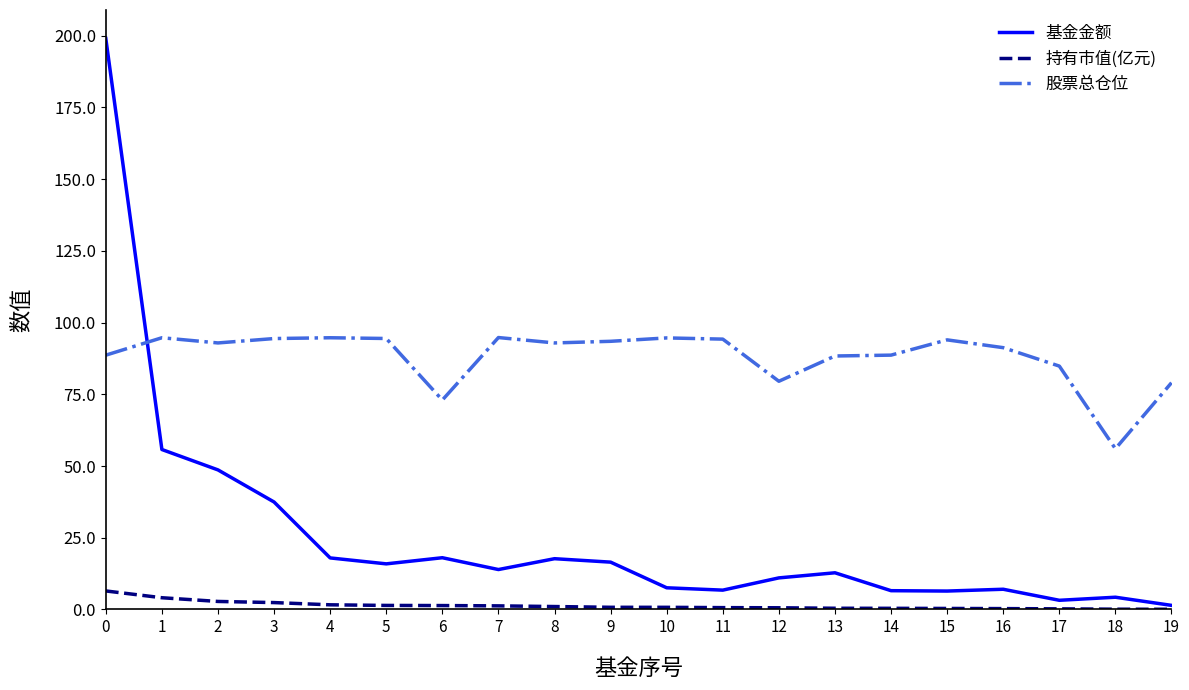

The 持有市值(亿元) series shows 1.4 at 6. True or false?

True